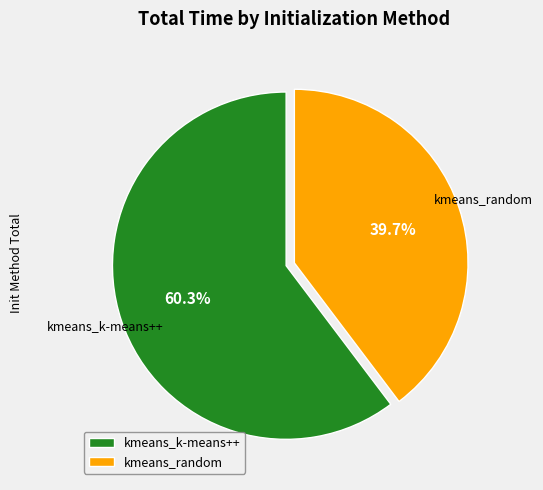

How much of the chart is everything except kmeans_k-means++?

39.7%